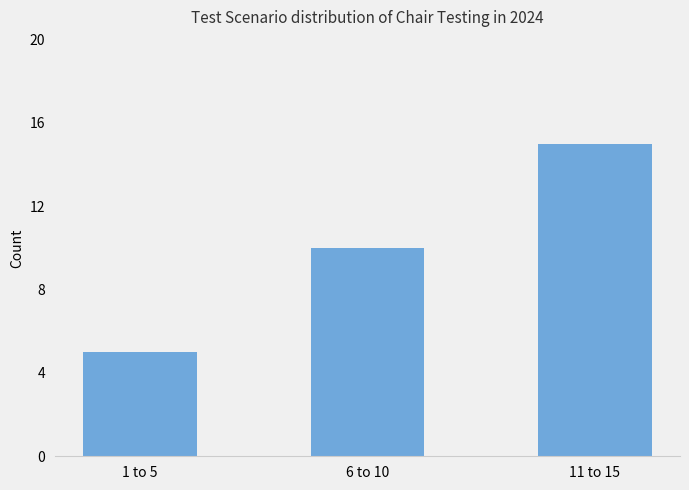

Does the chart contain any negative values?

No